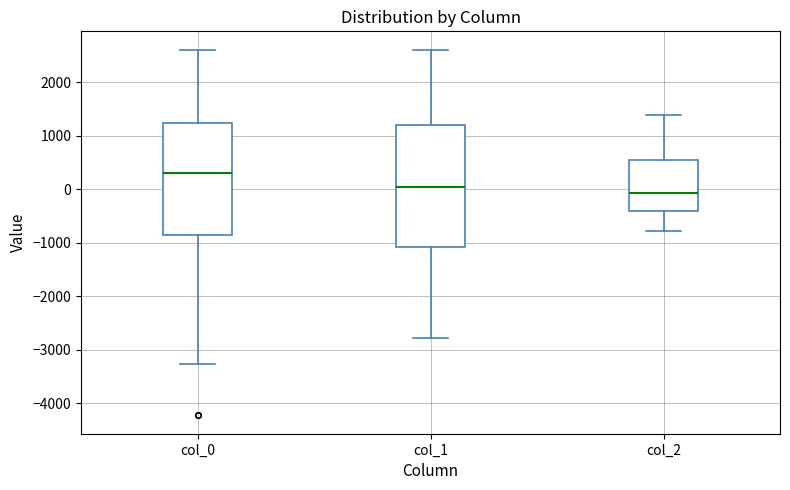

Comparing the boxes themselves (not the whiskers), which one is the tallest?

col_1